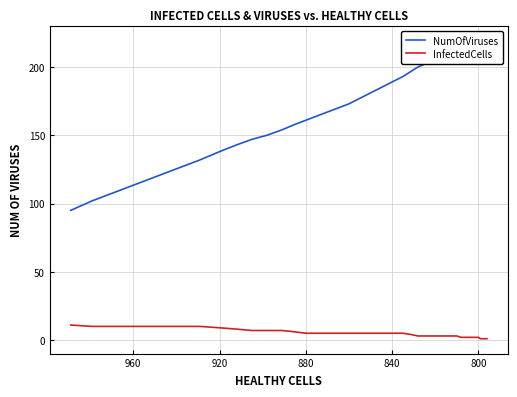

How many data points in NumOfViruses are above 185?

19